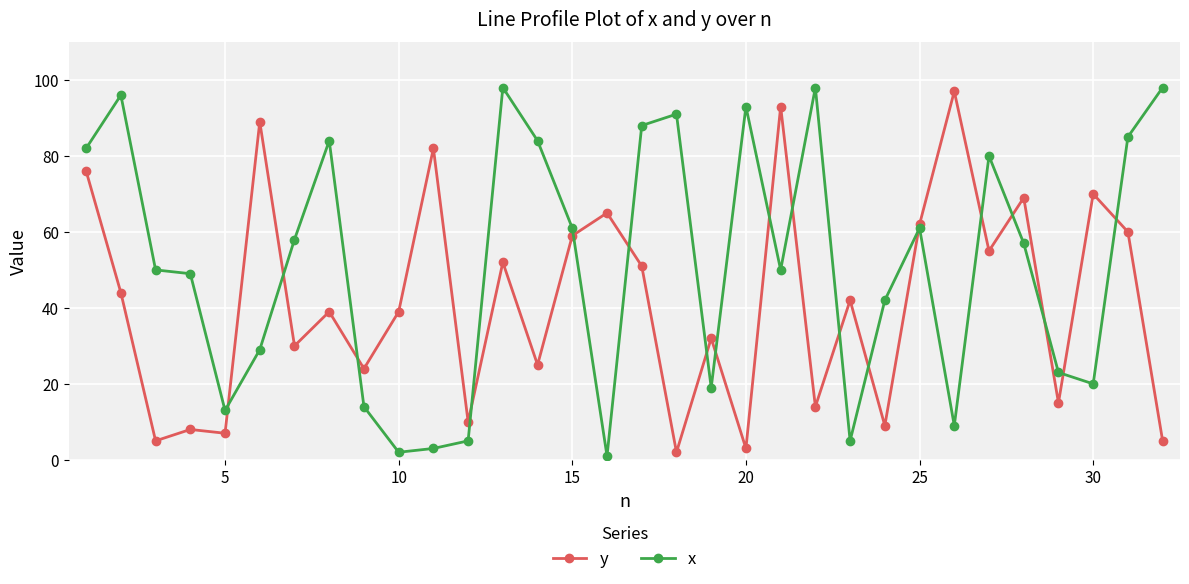

True or false: x has more than 2 points higher than both neighbors.

True